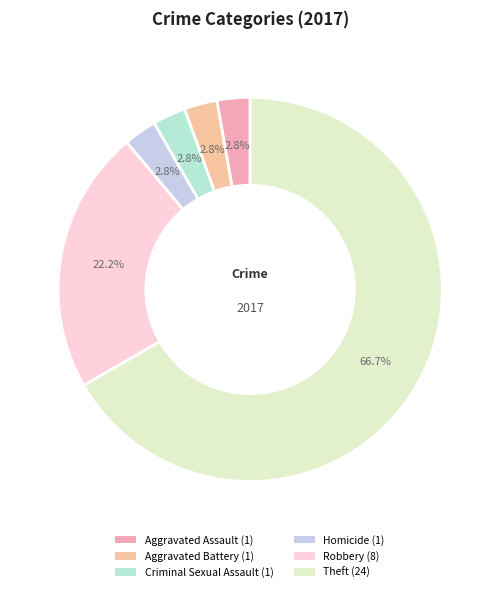

How many slices are in this pie chart?

6